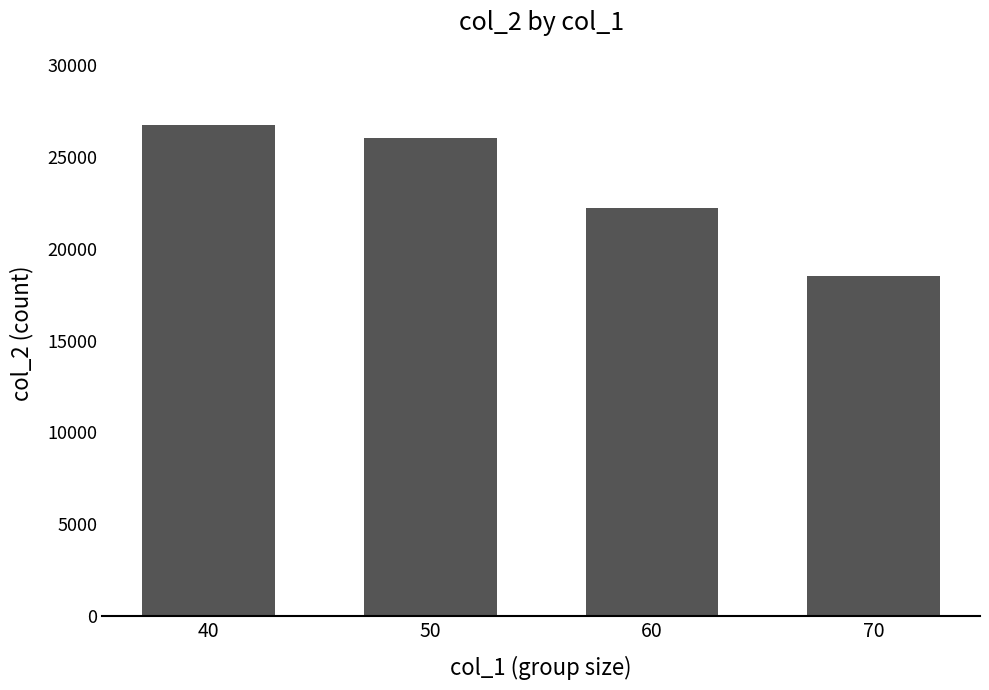

What is the ratio of the value at 60 to the value at 40?

0.8